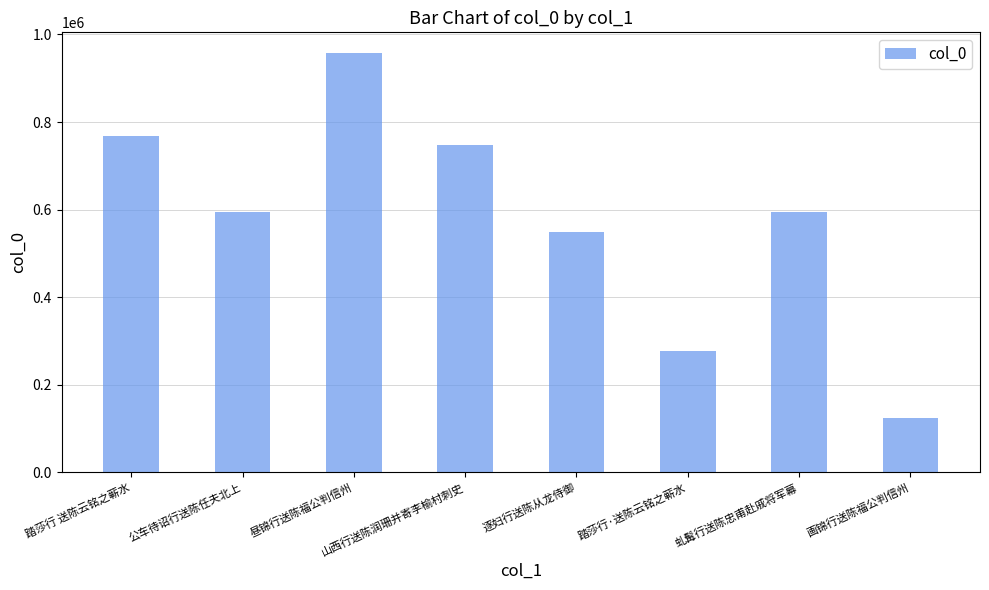

How many data points are less than 594848?

4